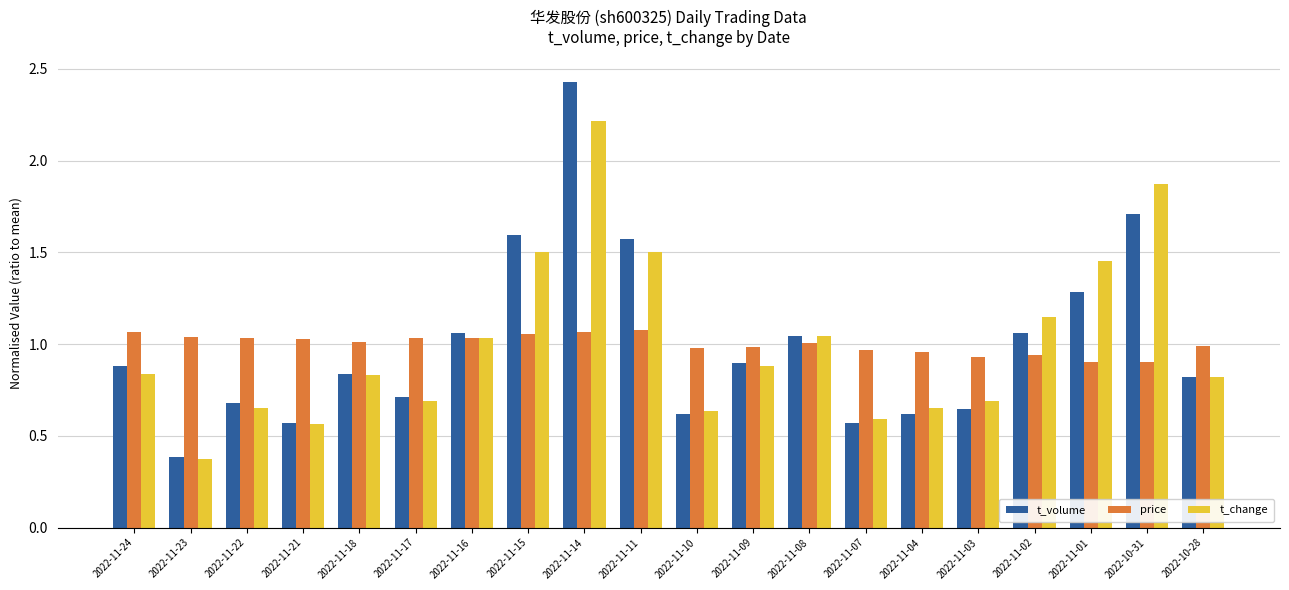

Which series changed the most between 2022-11-10 and 2022-11-02?

t_change